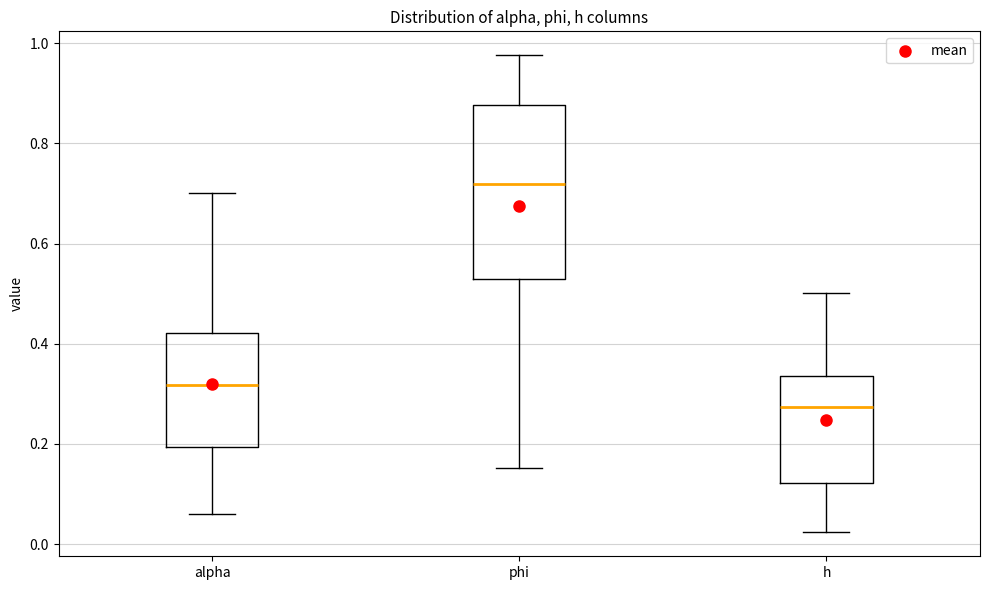

Where is the lower edge of the box for phi on the y-axis? The values are not printed on the chart, so give them approximately, as read against the axis.

0.52